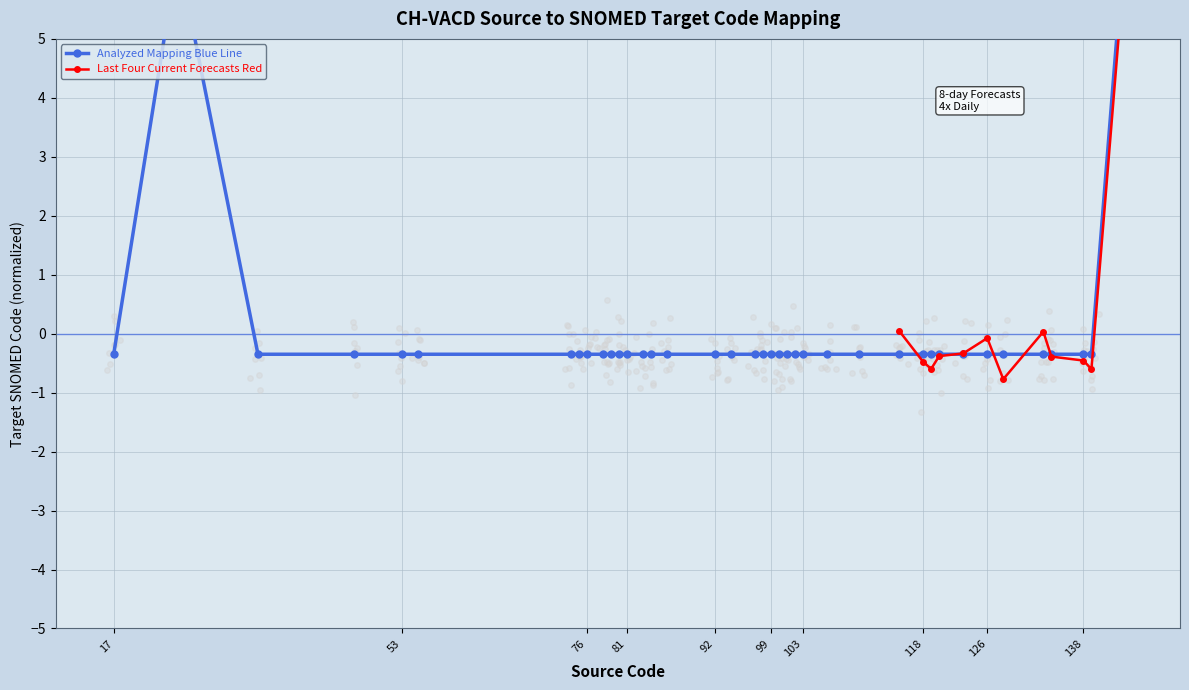

What is the value of the 19th point from the left?

-0.3